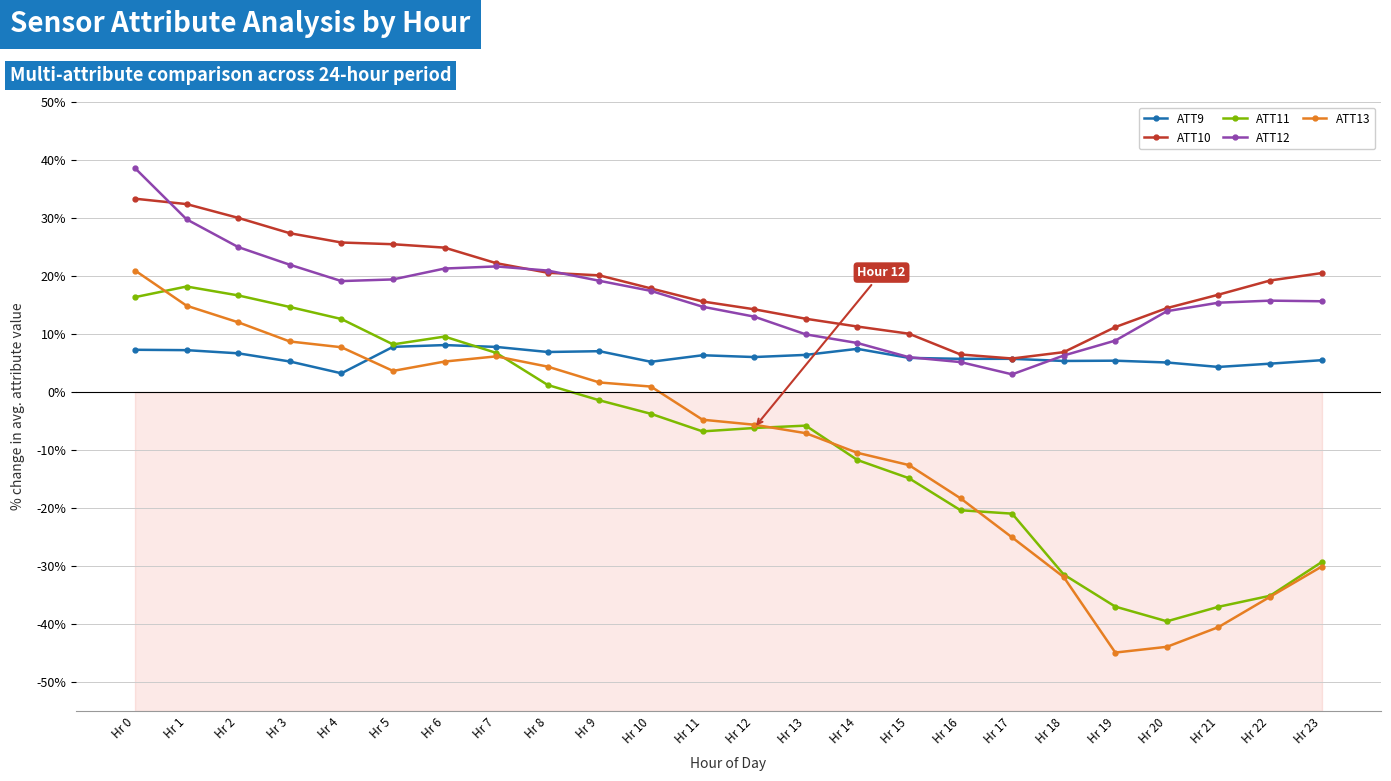

How many data points in ATT13 are above -4?

11